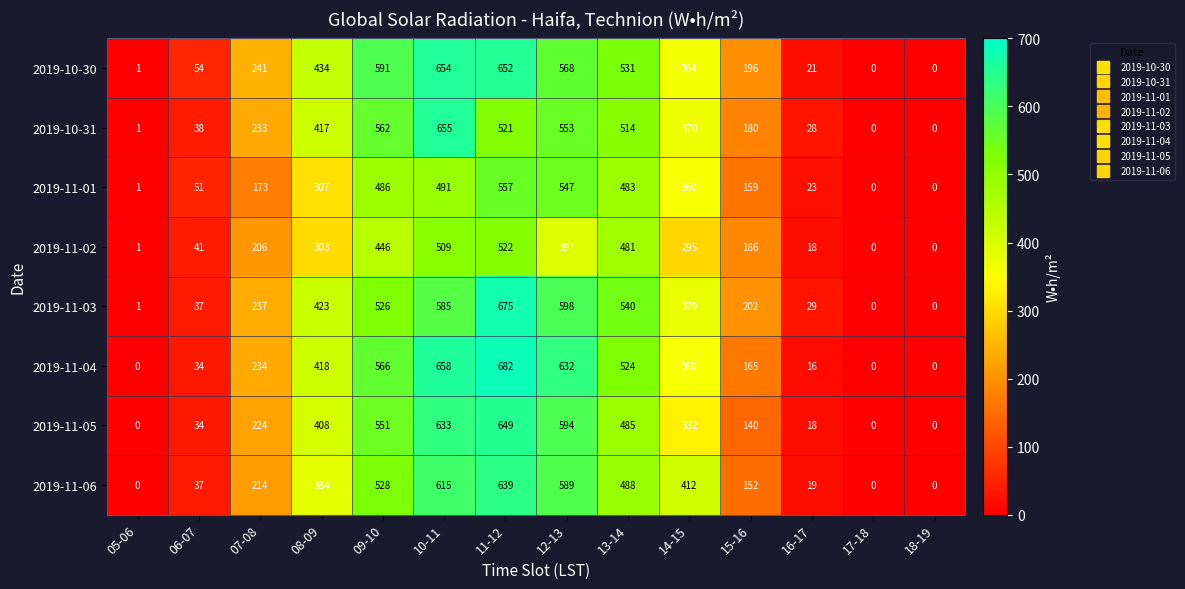

What is the sum of the 2019-11-05 values at 14-15 and 18-19?

332